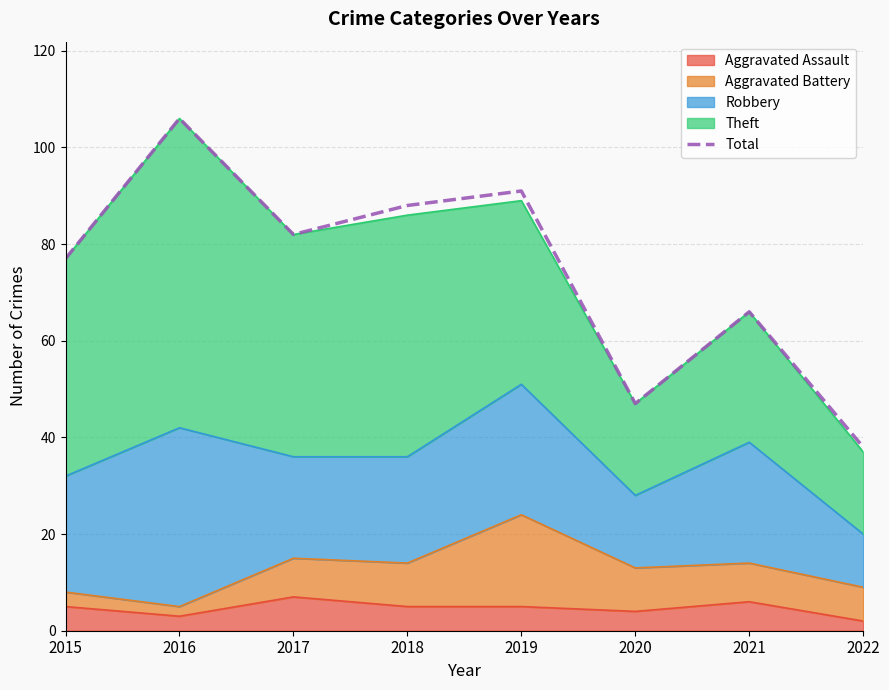

How many lines are shown in the chart?

1